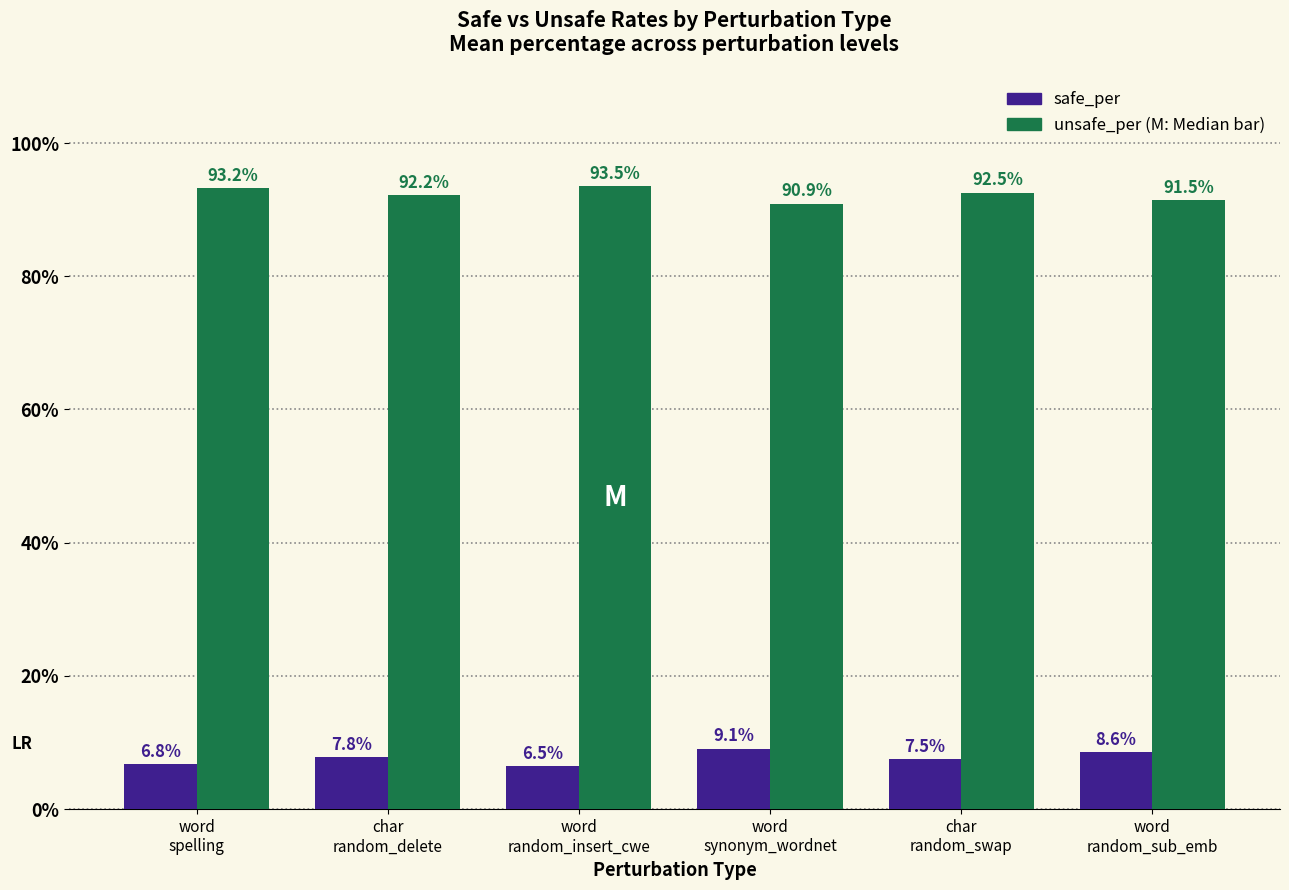

What is the total value across all series at word
random_sub_emb?

100.0